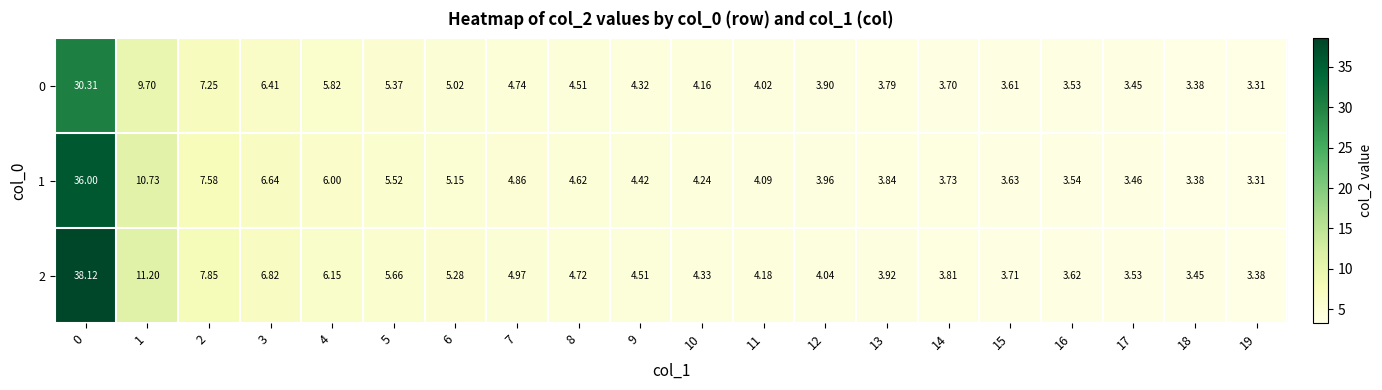

How many values in the 0 series are below 4?

8